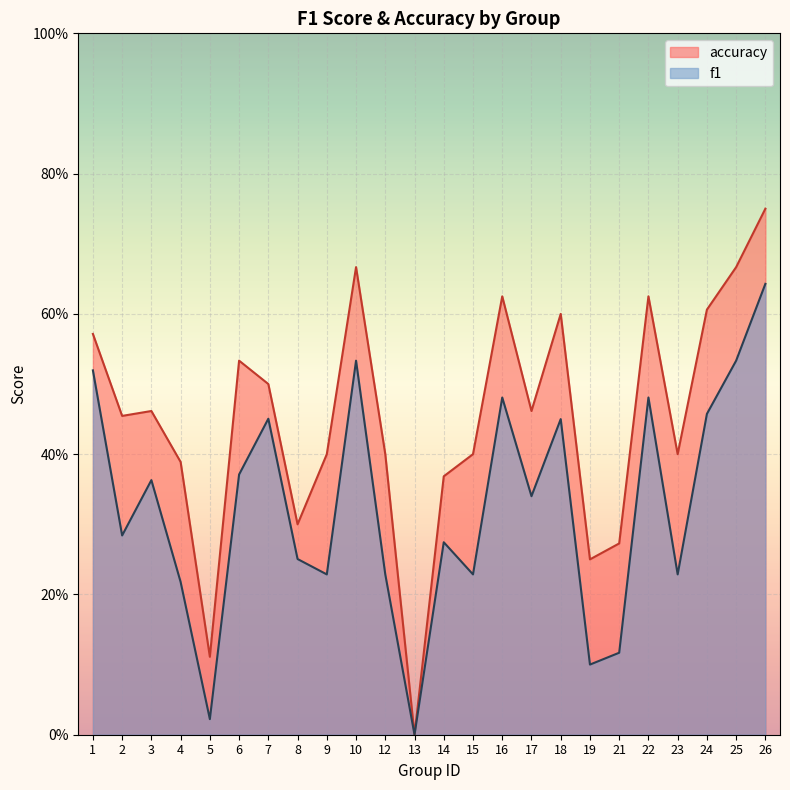

True or false: f1 and accuracy cross at least once.

False